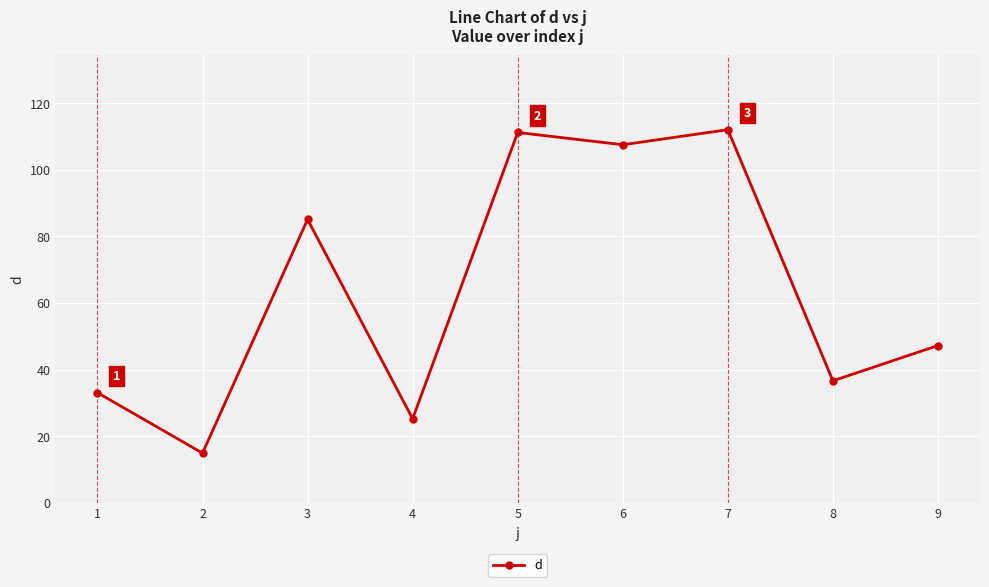

The chart shows a value of 47.2 at 9. True or false?

True